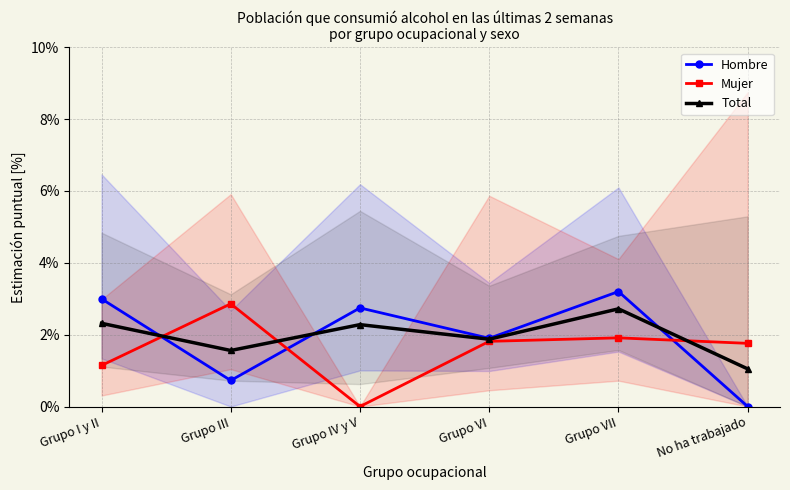

At how many categories does at least one series exceed 1?

6